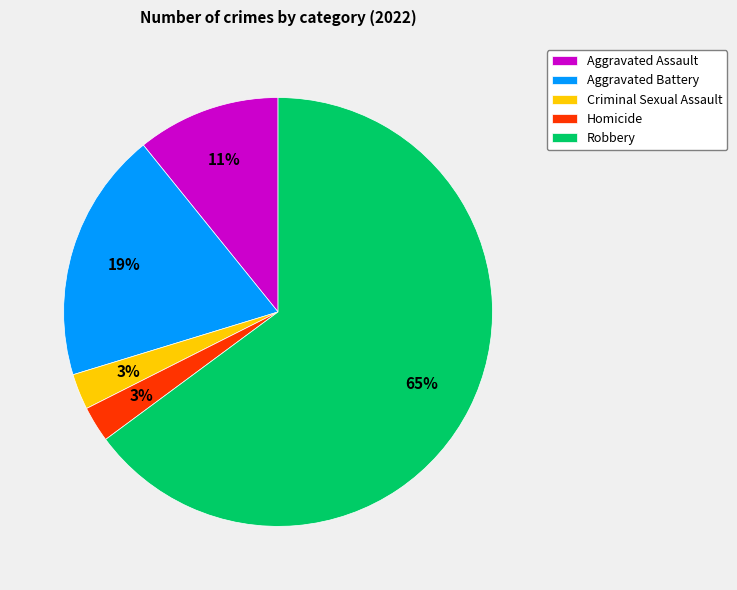

Approximately how many times larger is the value at Robbery compared to Aggravated Battery?

3.4